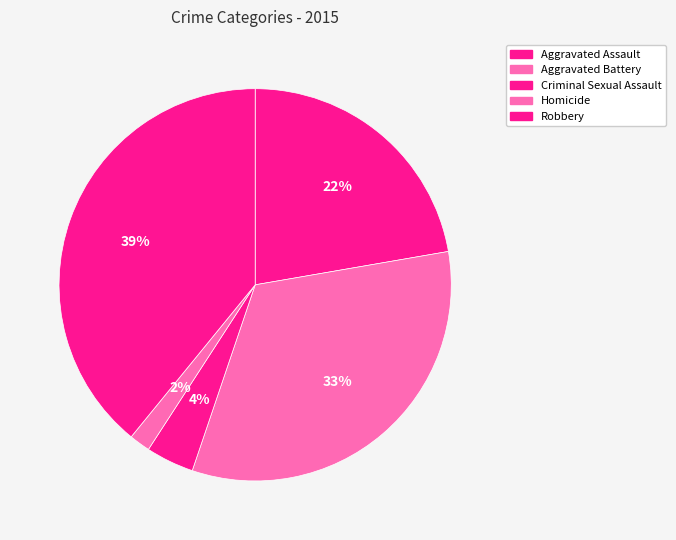

Count the number of slices in the pie.

5